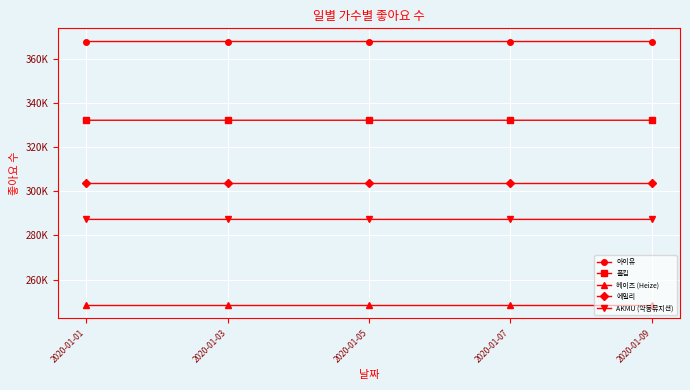

True or false: AKMU (악동뮤지션) has a value of 287294 at 2020-01-01.

True